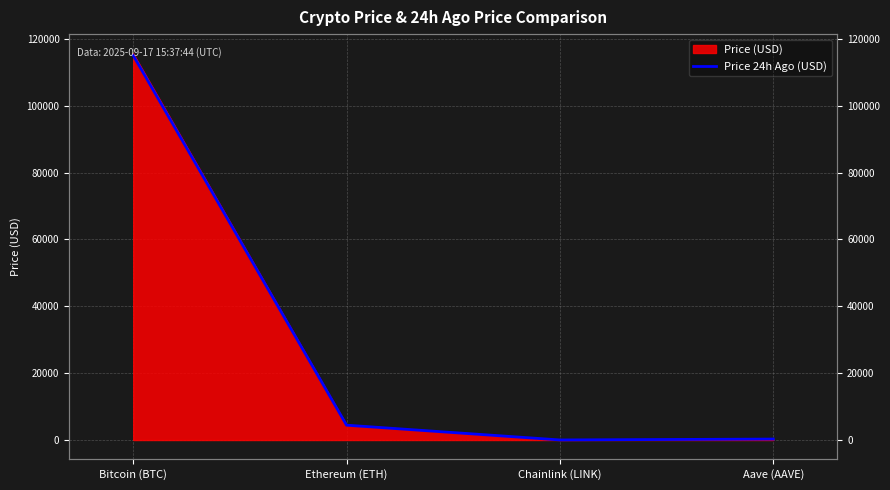

What is the difference between the second highest and minimum values?

4416.8